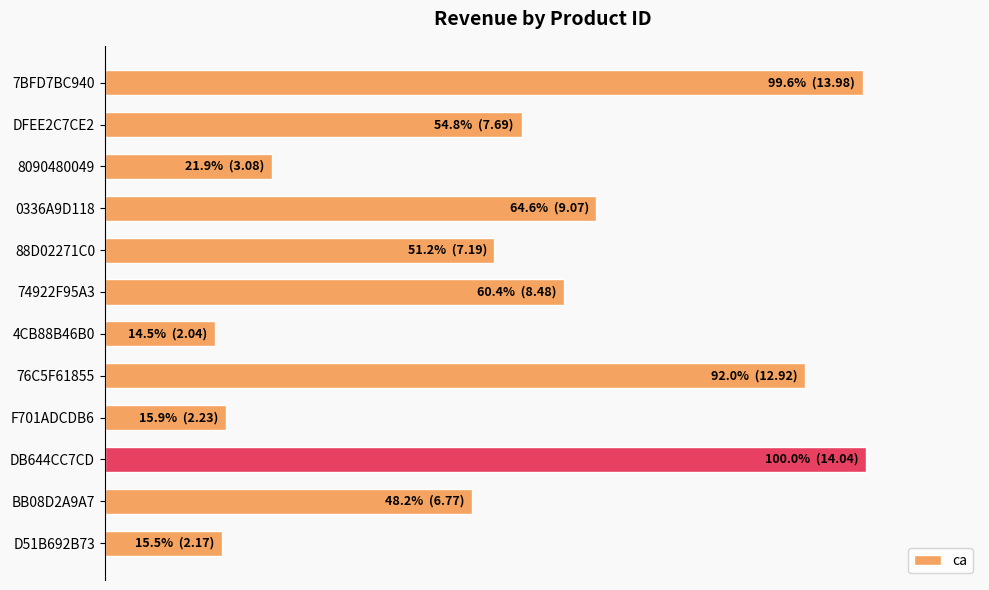

Are the bars horizontal?

Yes